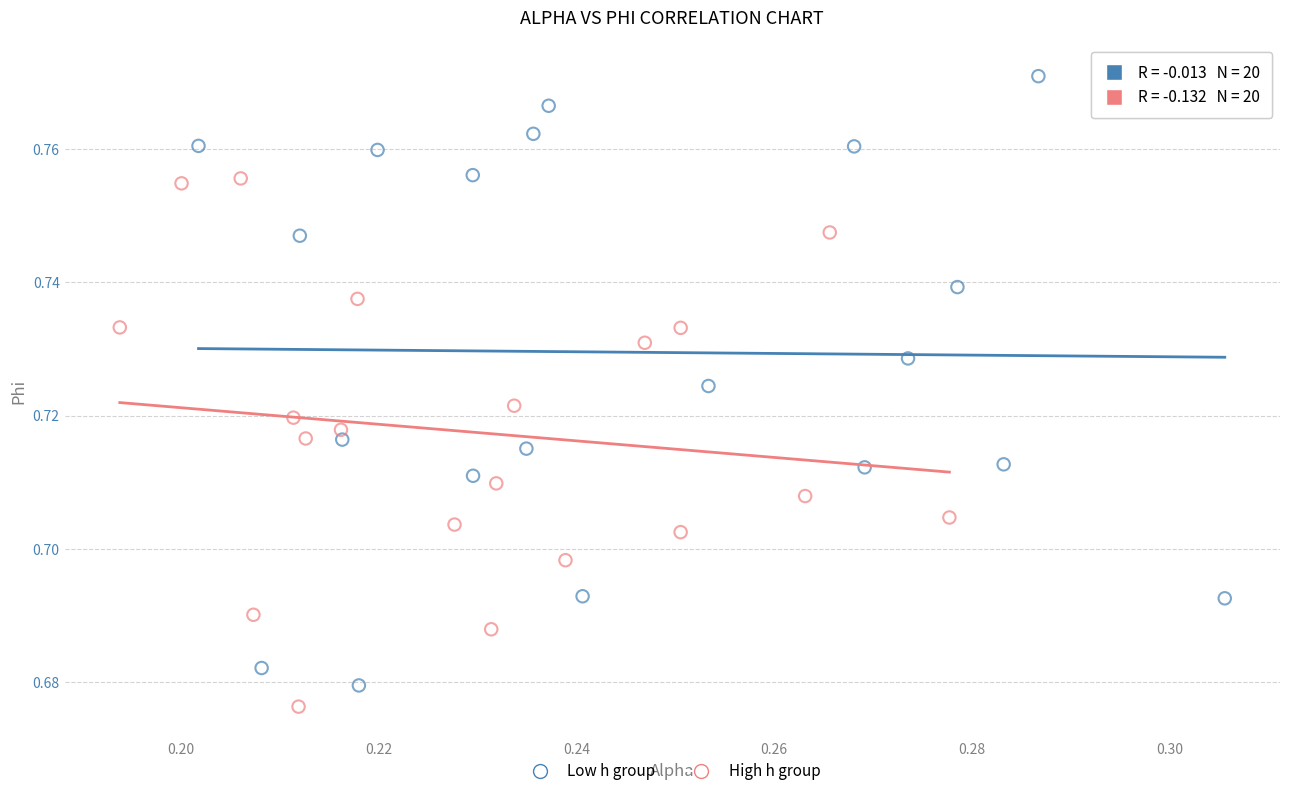

Which series reaches the maximum Y coordinate?

Low h group